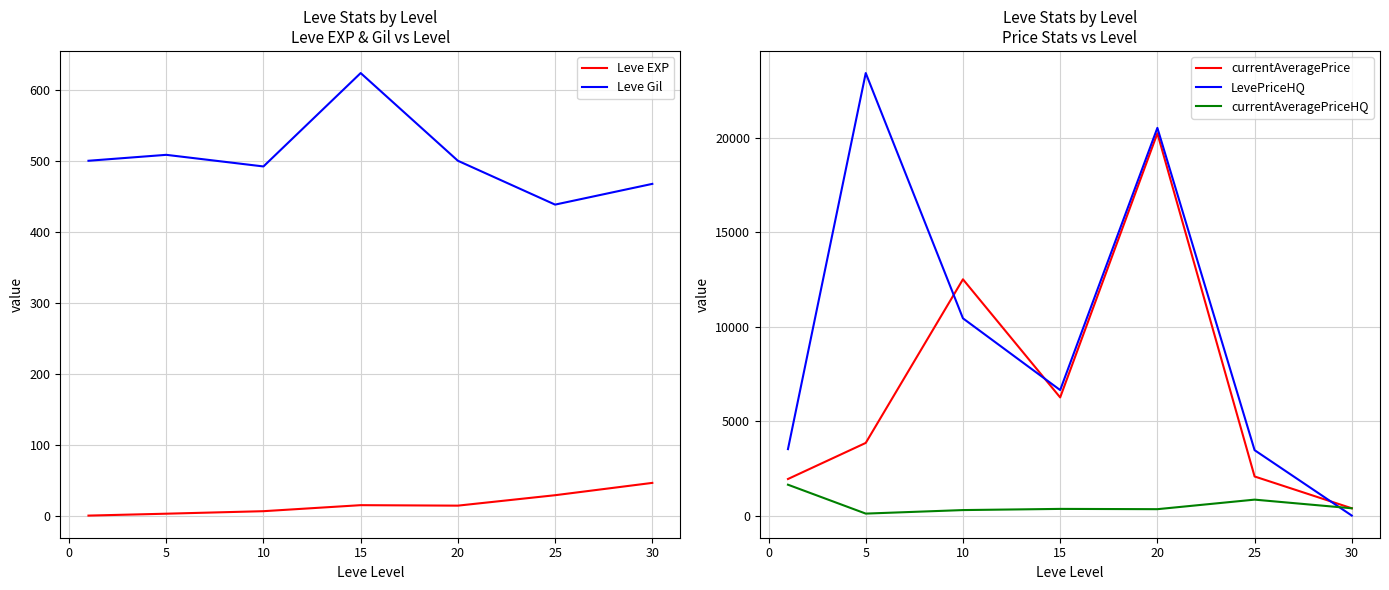

Is the value of currentAveragePriceHQ at 20 greater than the value of currentAveragePrice at 15?

No